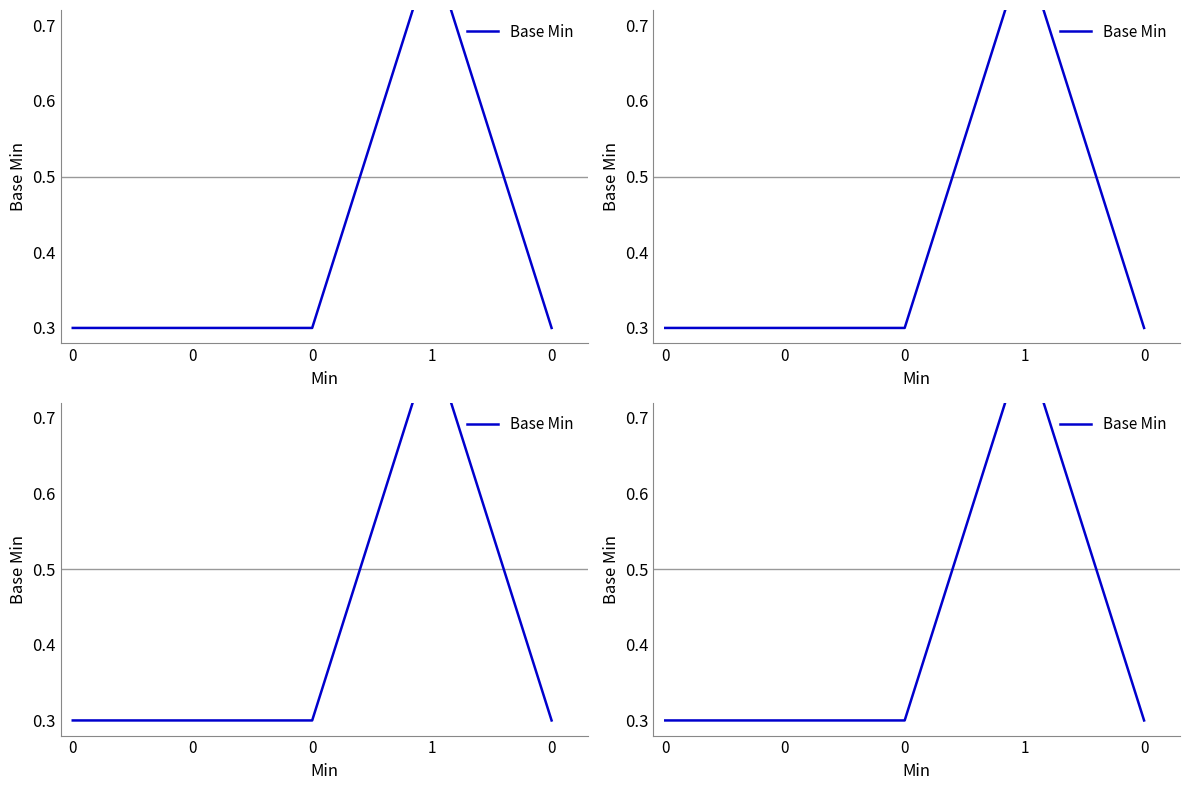

The value at 0 is 0.4. True or false?

False